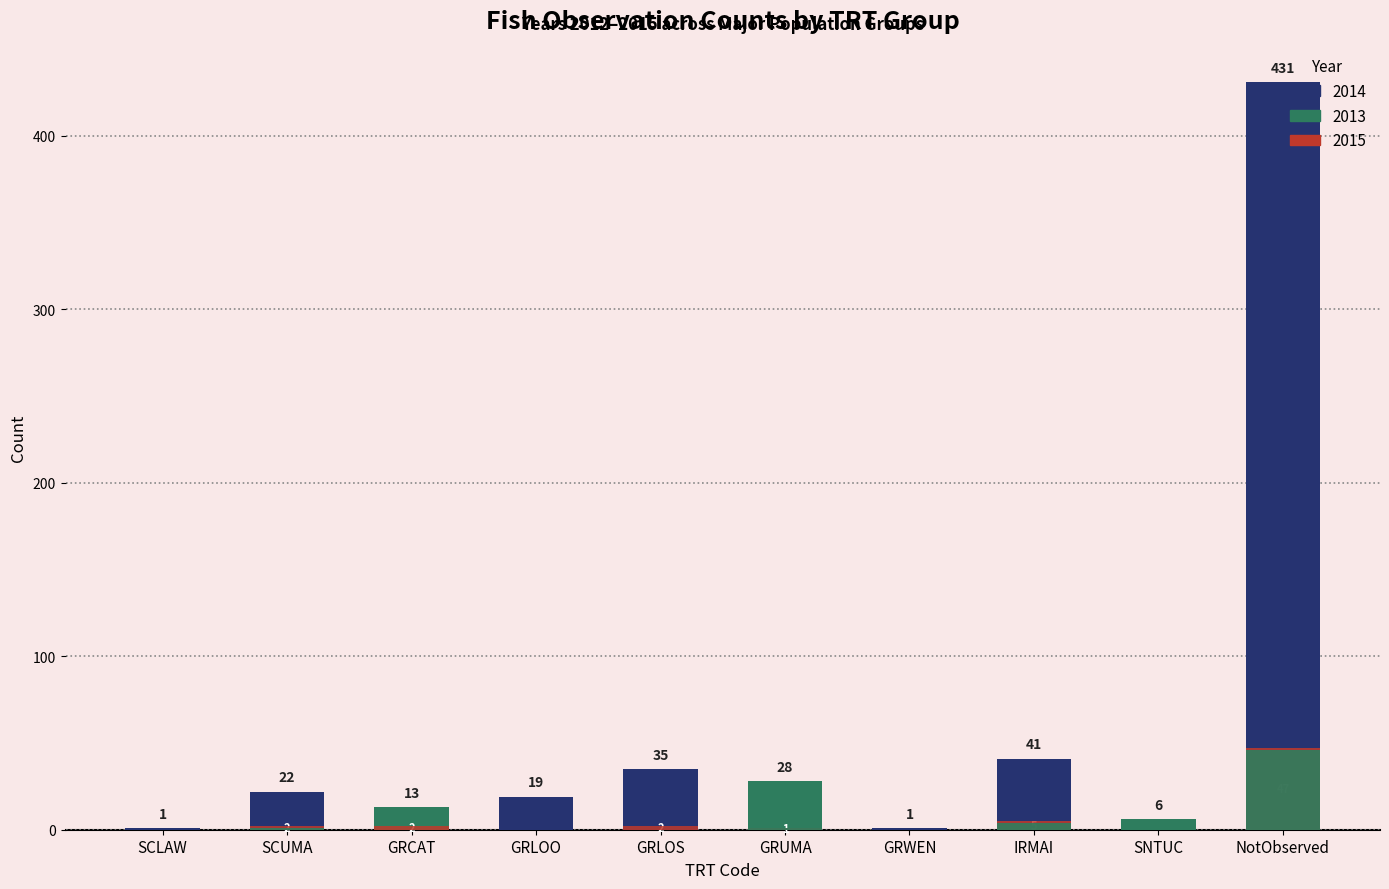

How many distinct data groups are displayed?

3